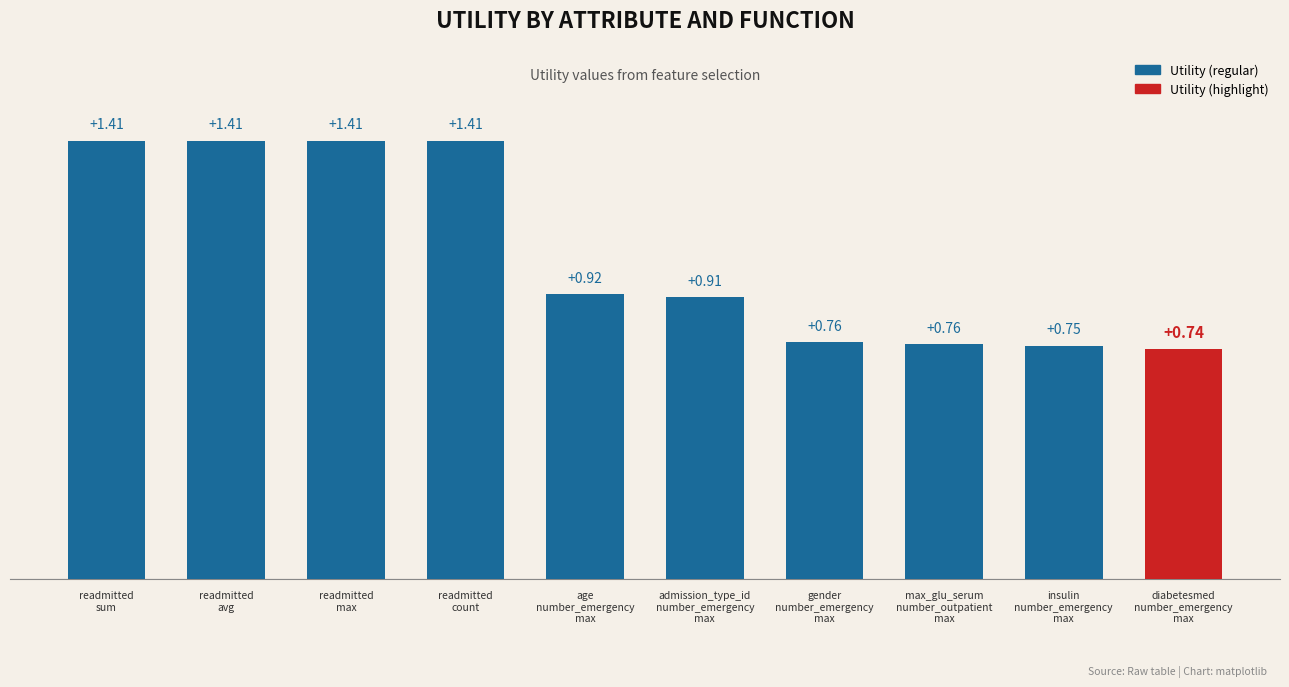

What is the sum of all values?

10.5